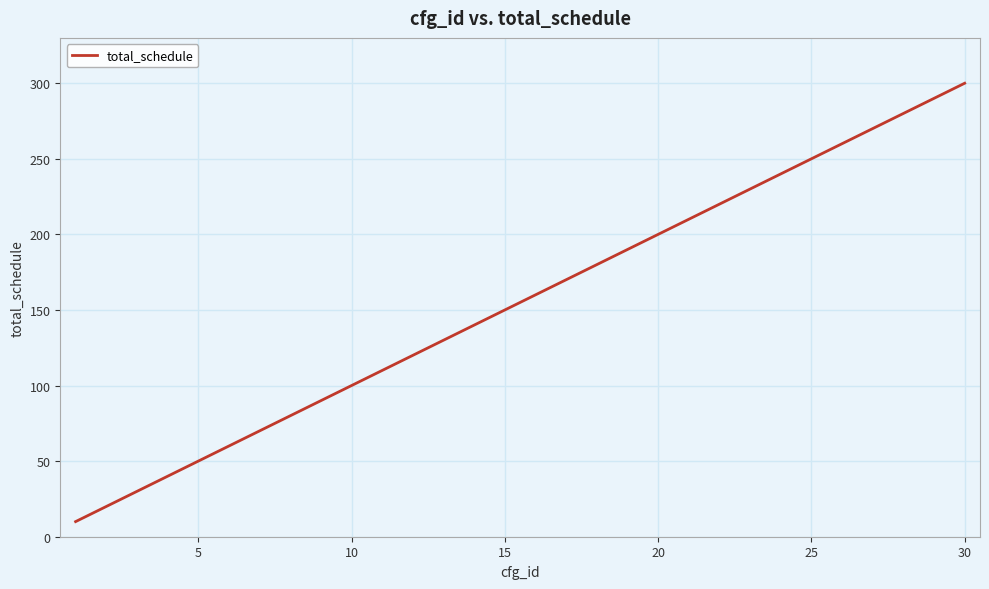

What is the greatest value displayed?

300